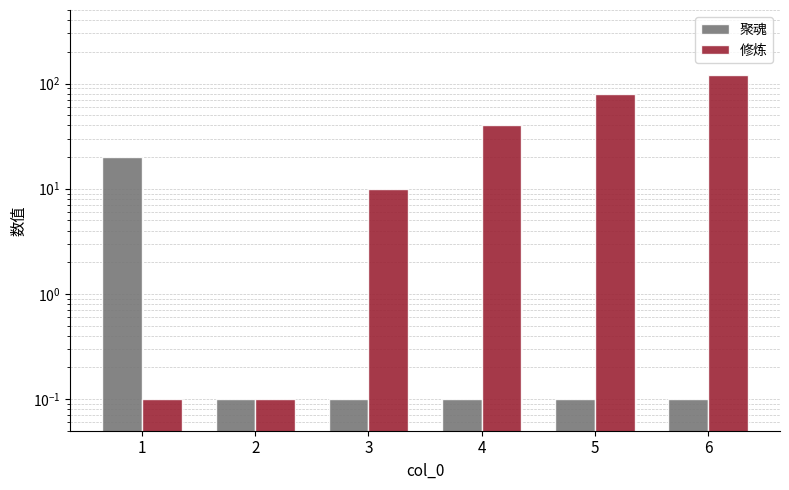

At which category is the sum across all series the highest?

6